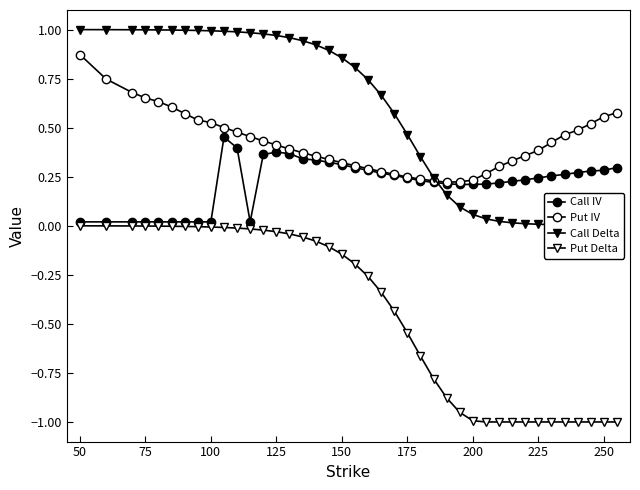

Rank the series by their maximum value, from lowest to highest.

Put Delta, Call IV, Put IV, Call Delta